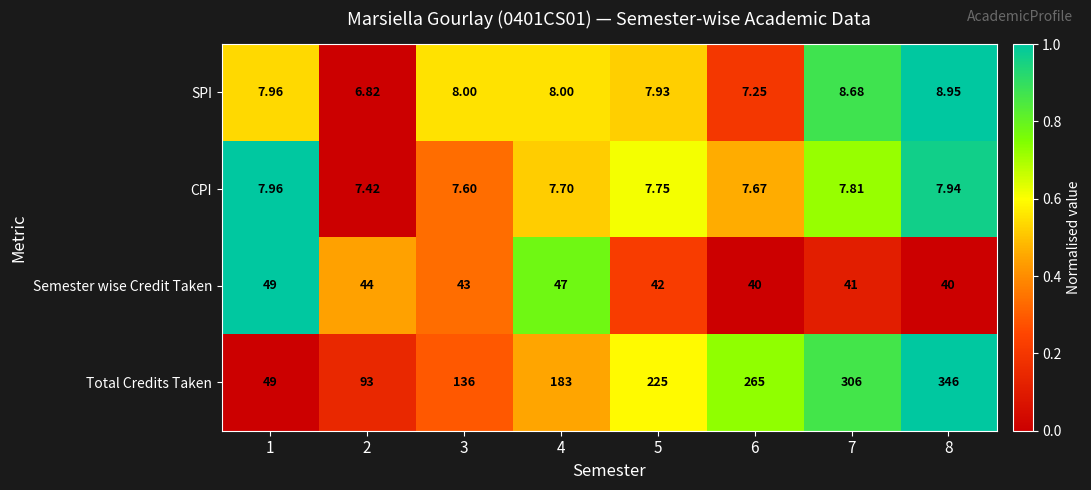

What is the maximum value shown in the chart?

346.0